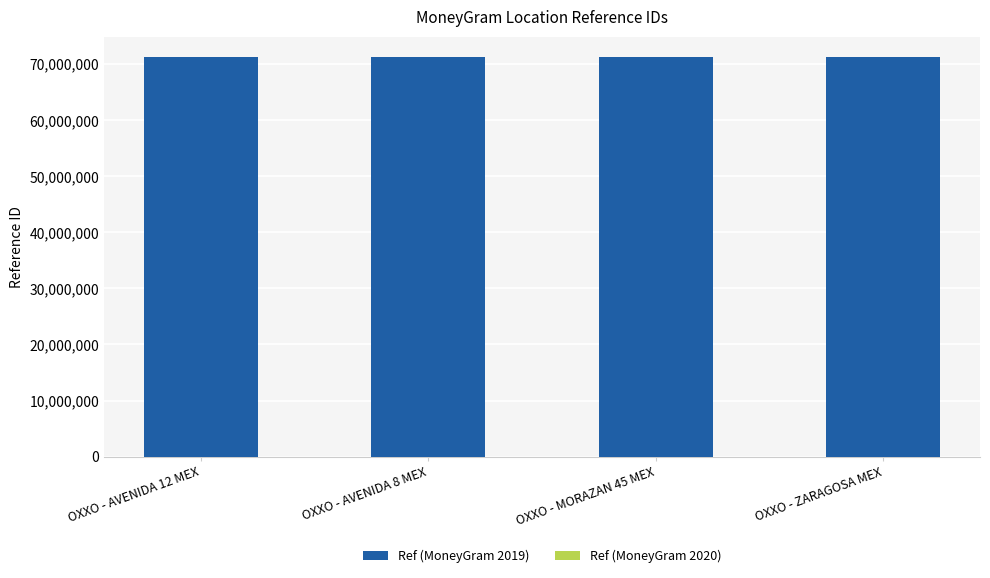

What is the maximum value shown in the chart?

71311359